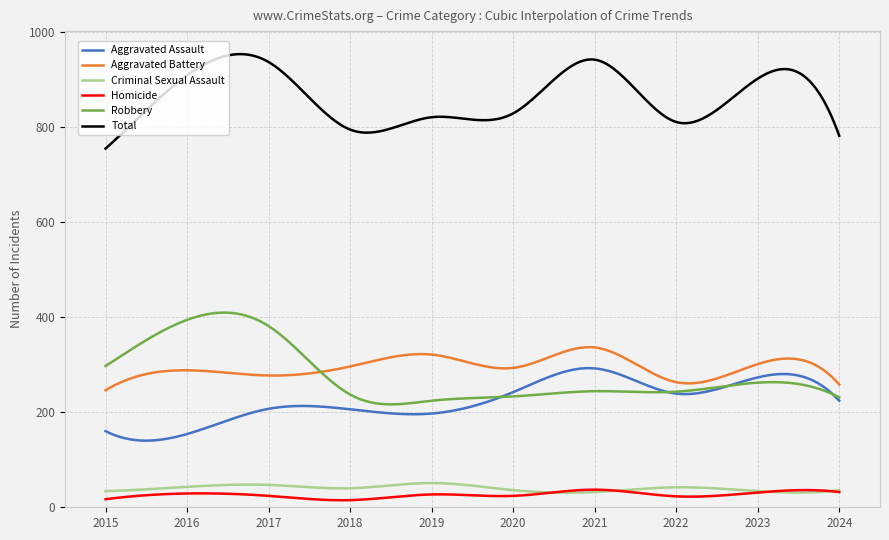

True or false: Aggravated Assault and Homicide intersect in this chart.

False